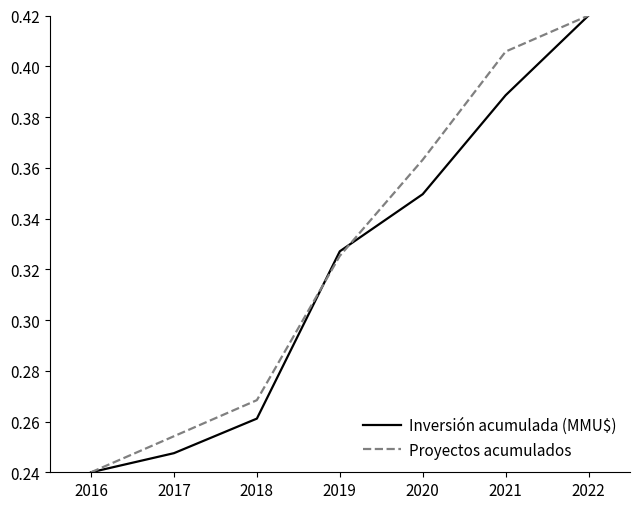

Is the value of Inversión acumulada (MMU$) at 2021 greater than the value of Proyectos acumulados at 2020?

Yes